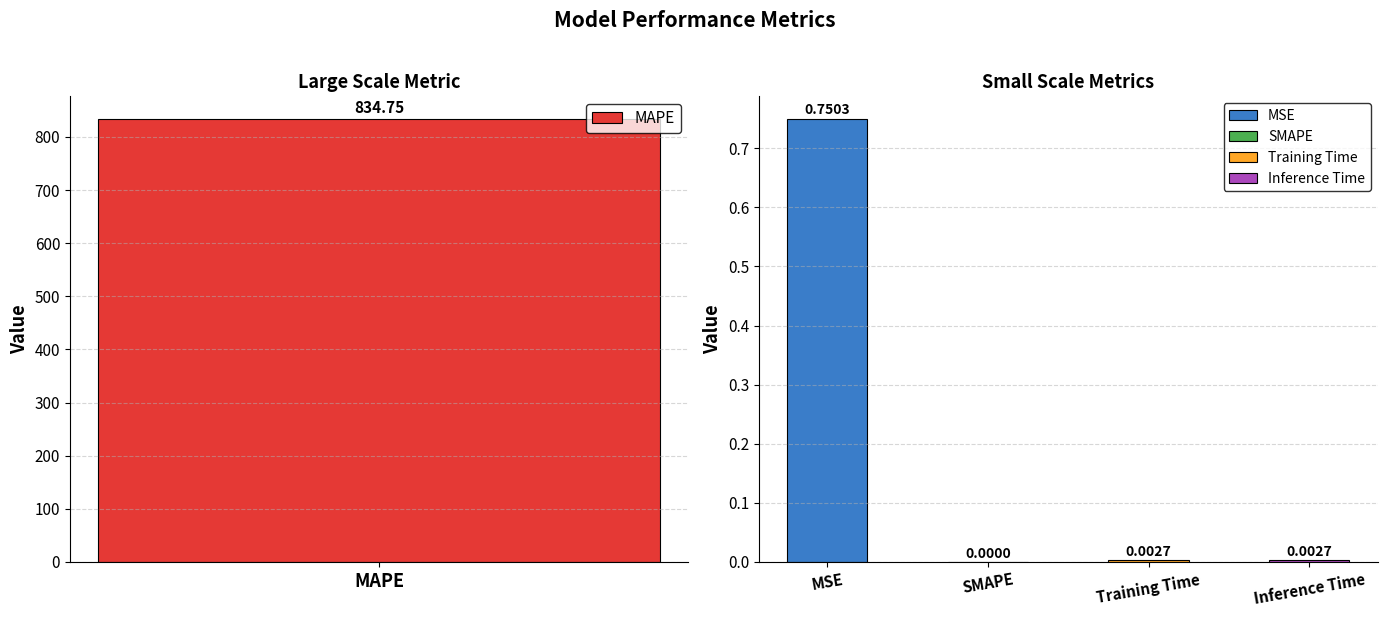

What position from the left is Training Time?

4